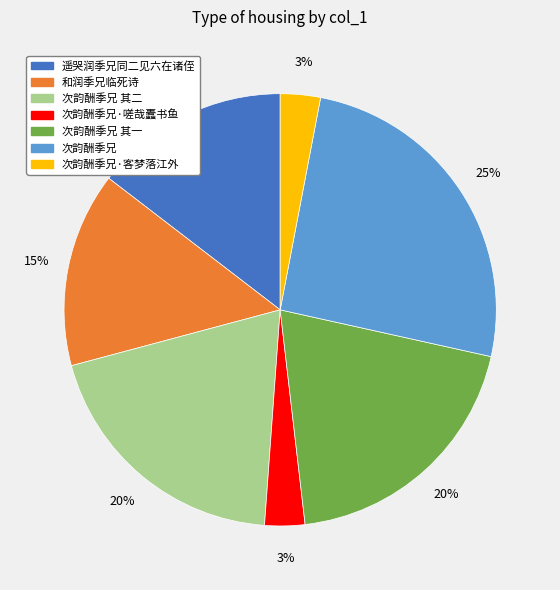

Is there a majority slice in this chart?

No